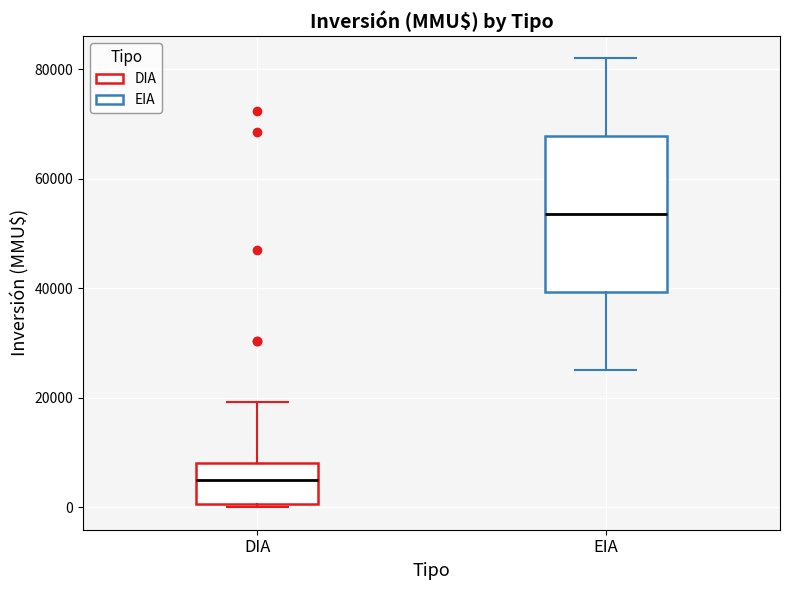

Which box is the tallest, from its lower edge to its upper edge?

EIA